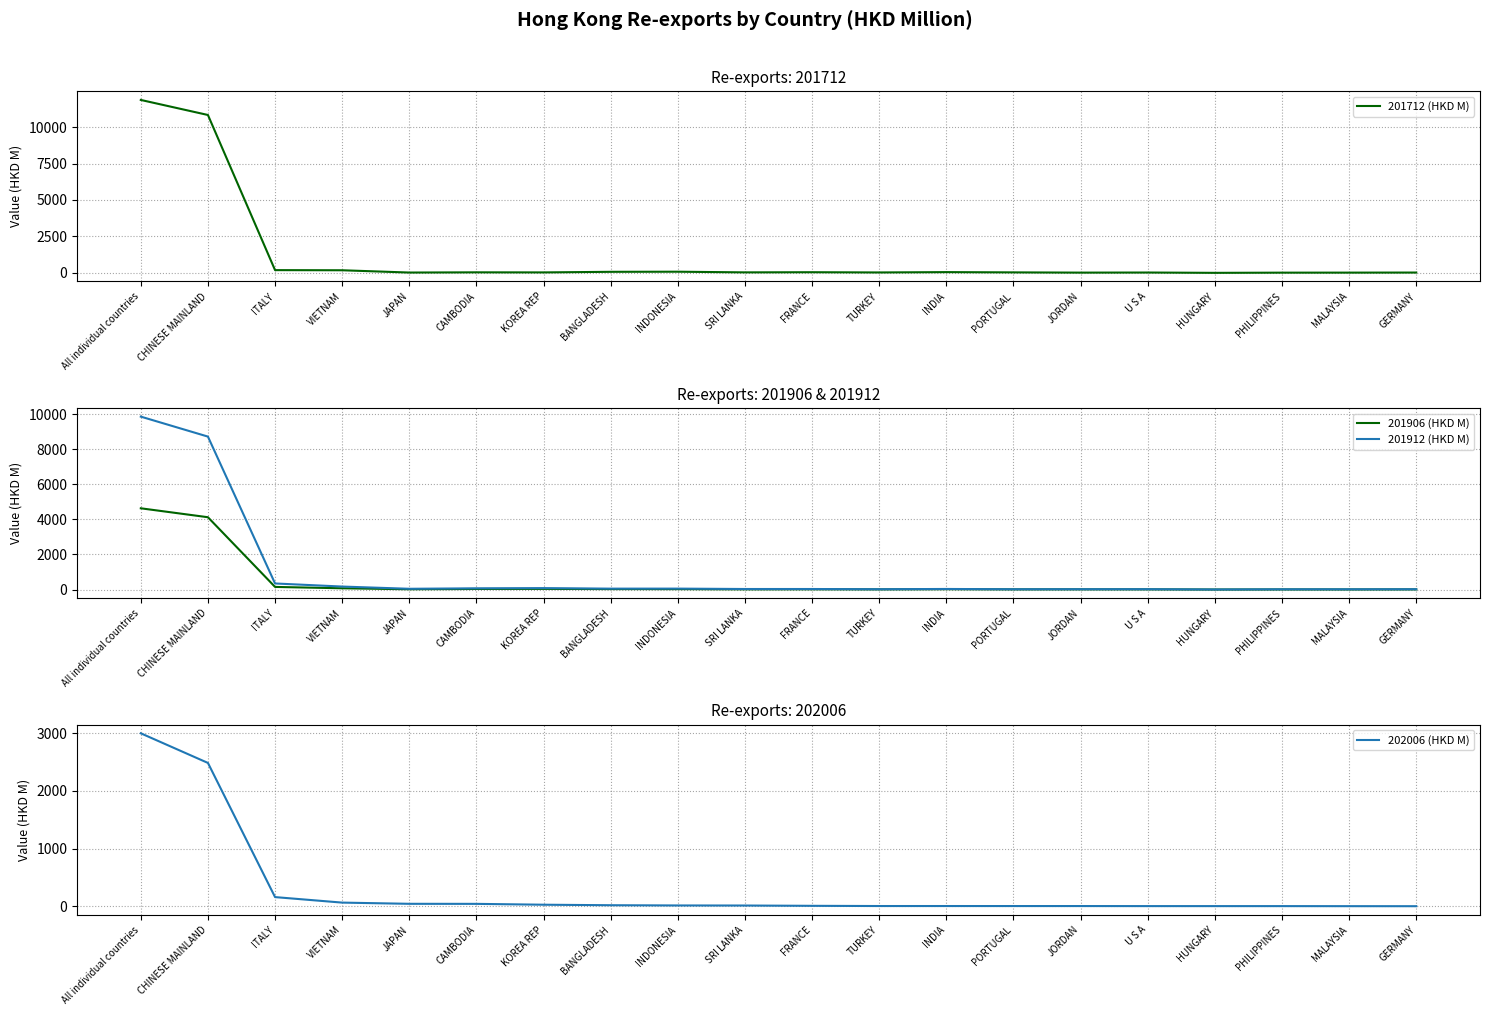

What is the minimum value shown in the chart?

0.1